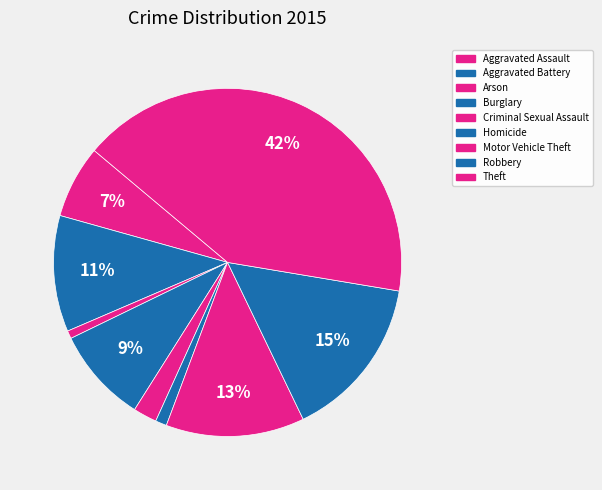

What percentage is the Homicide slice, to the nearest percent?

1%